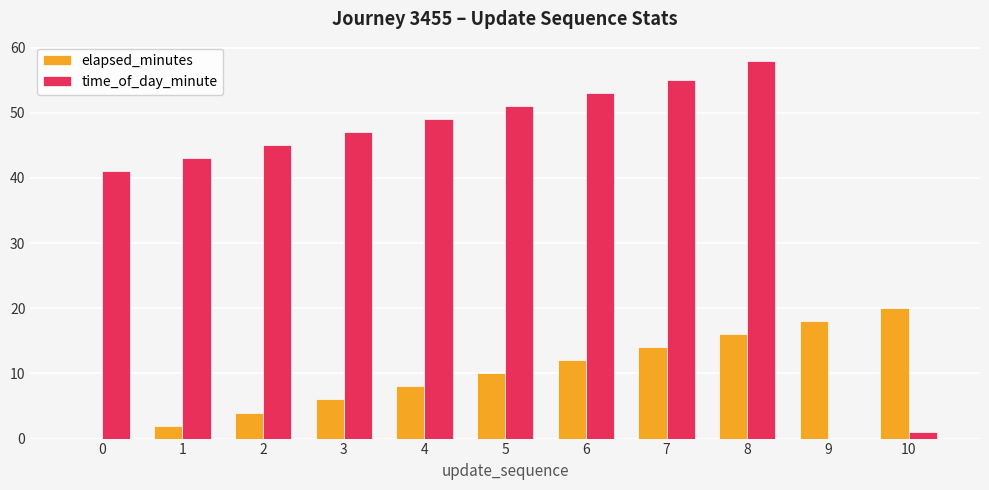

What is the approximate value of elapsed_minutes at 4, to the nearest 10?

10